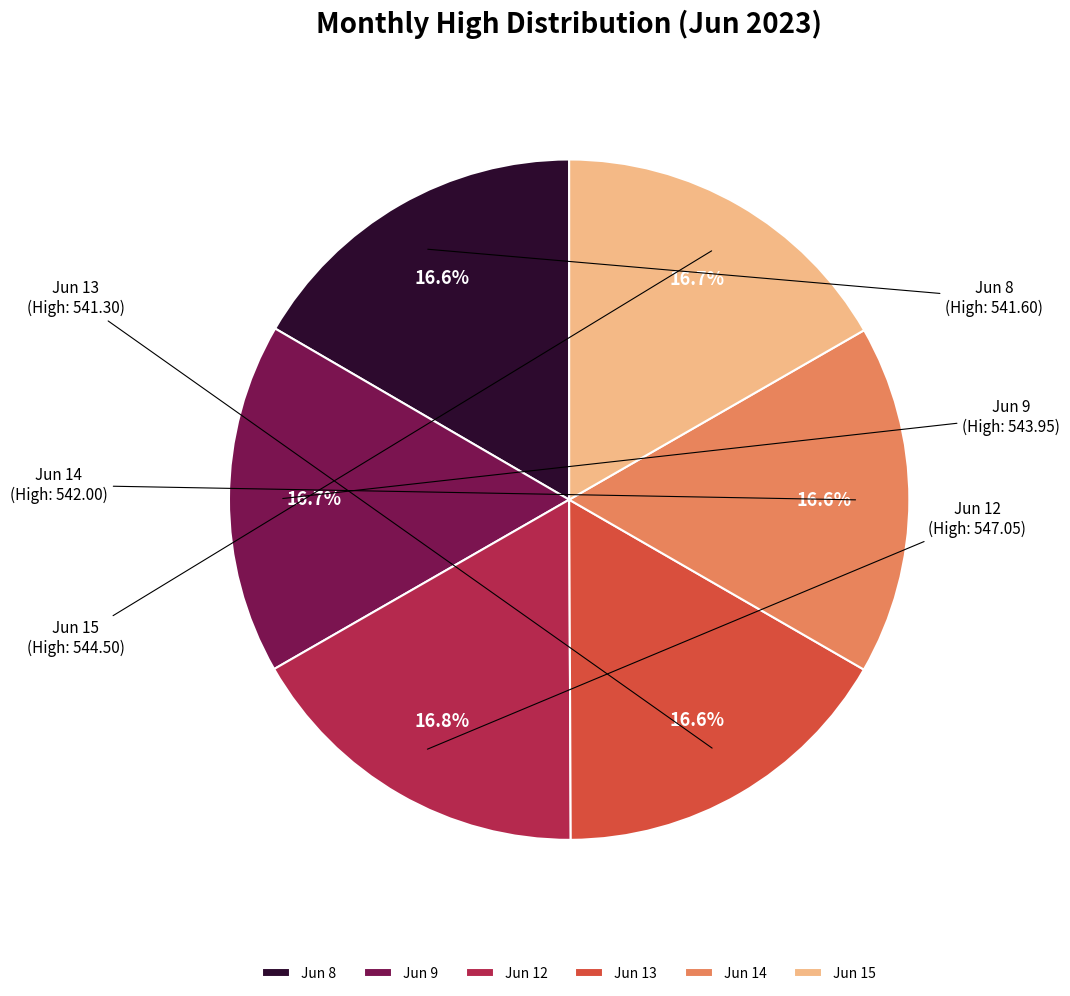

Does Jun 9 account for over 50% of the chart?

No